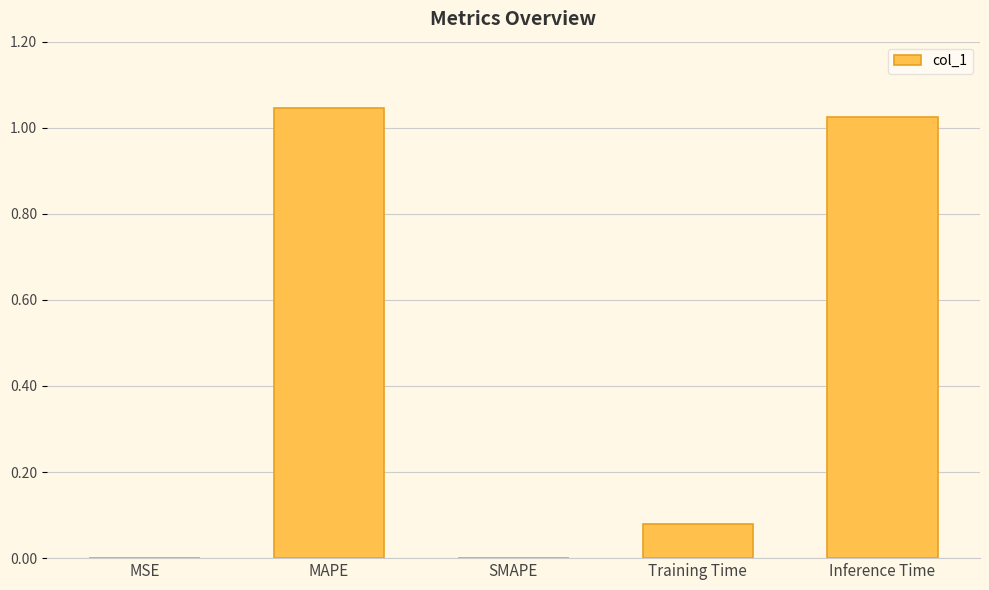

Which has a higher value, Training Time or Inference Time?

Inference Time